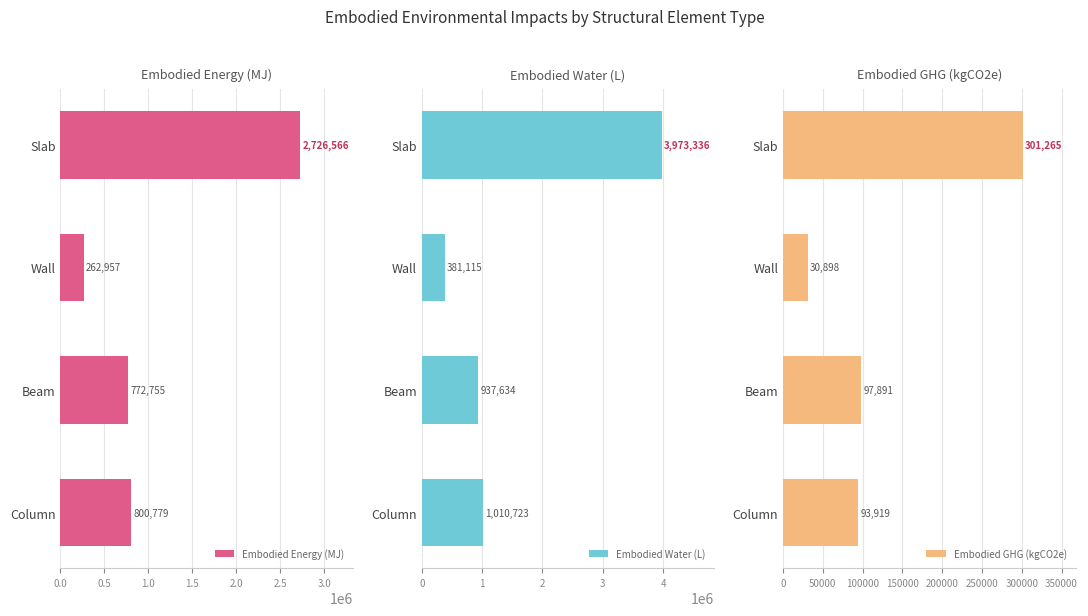

Rank the series by their maximum value, from lowest to highest.

Embodied GHG (kgCO2e), Embodied Energy (MJ), Embodied Water (L)